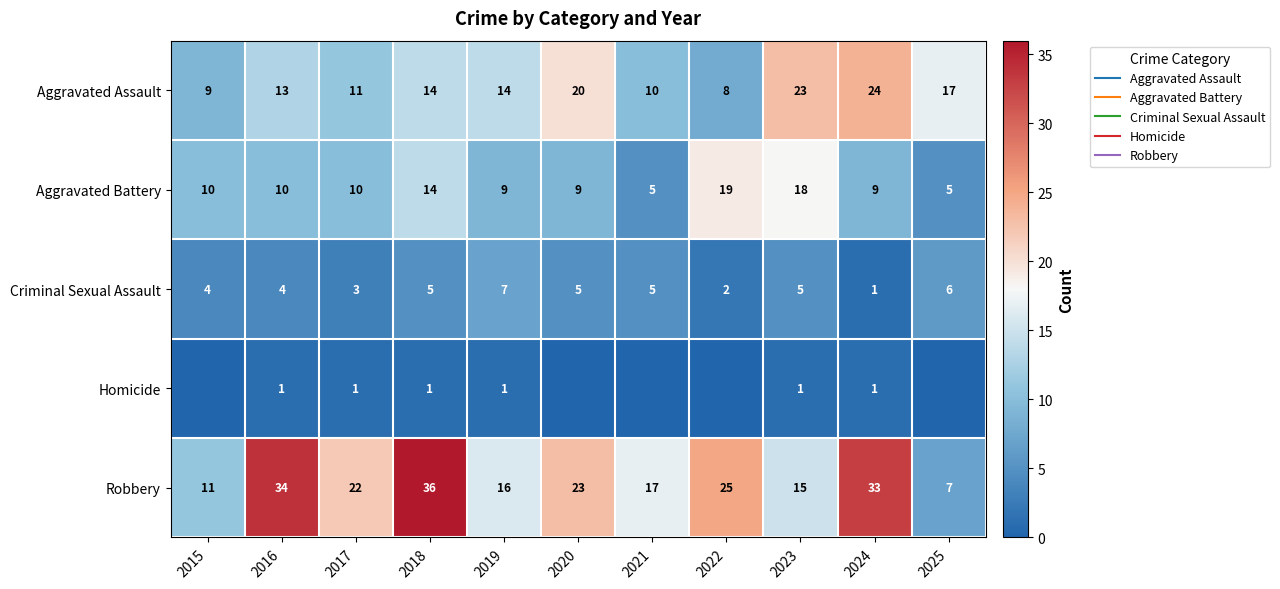

What is the difference between the highest and lowest values at 2022?

25